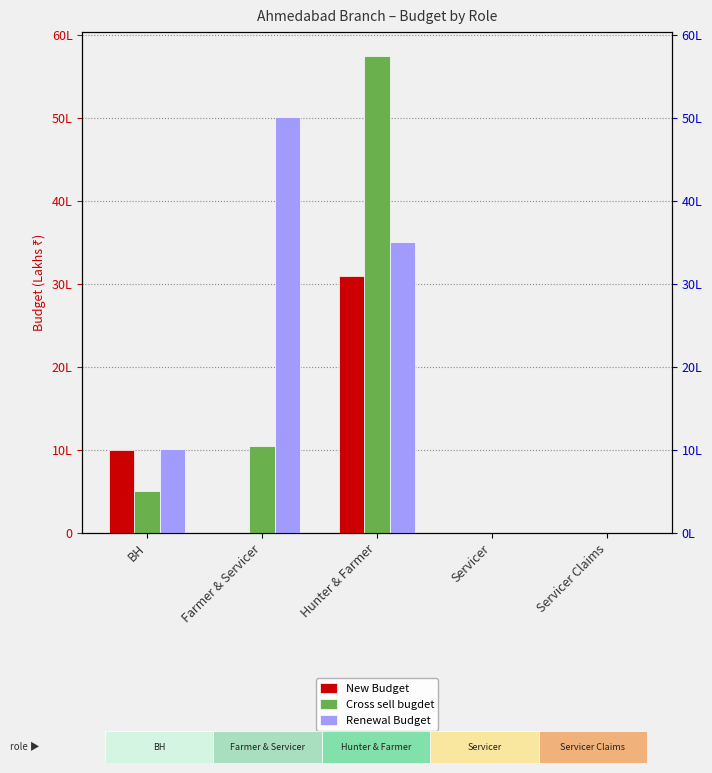

Count the number of categories in the chart.

5